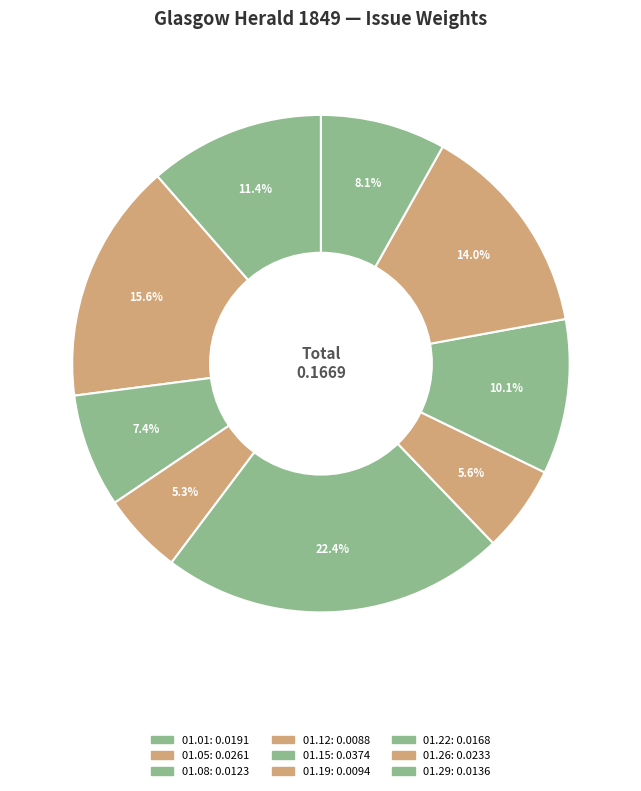

Rank the categories by value from lowest to highest.

1849.01.12_GlasgowHerald, 1849.01.19_GlasgowHerald, 1849.01.08_GlasgowHerald, 1849.01.29_GlasgowHerald, 1849.01.22_GlasgowHerald, 1849.01.01_GlasgowHerald, 1849.01.26_GlasgowHerald, 1849.01.05_GlasgowHerald, 1849.01.15_GlasgowHerald